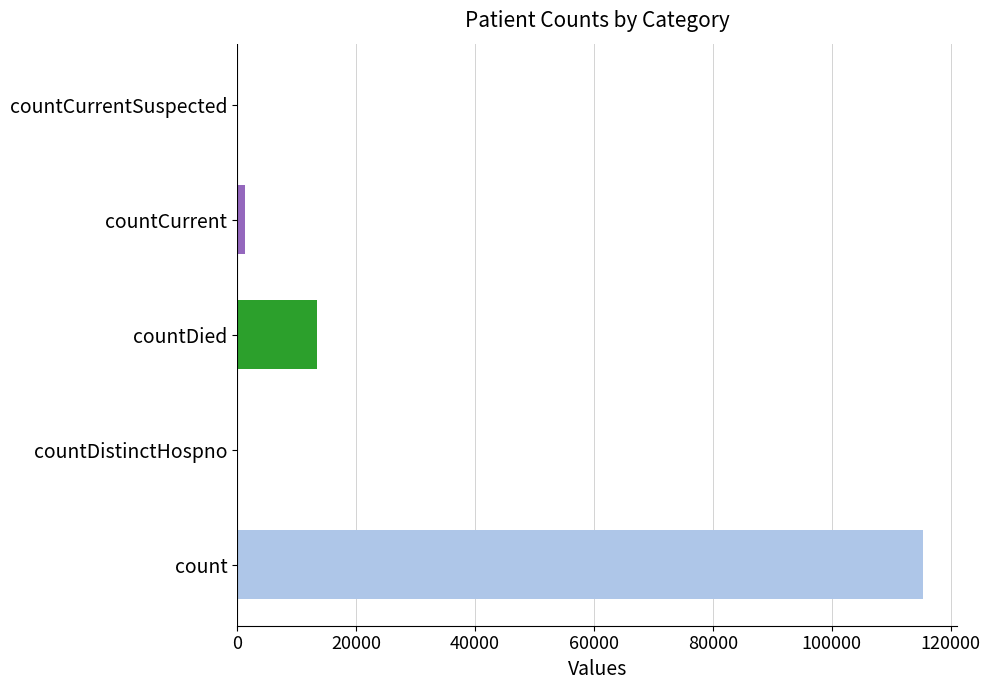

The chart shows a value of 6773 at countDied. True or false?

False